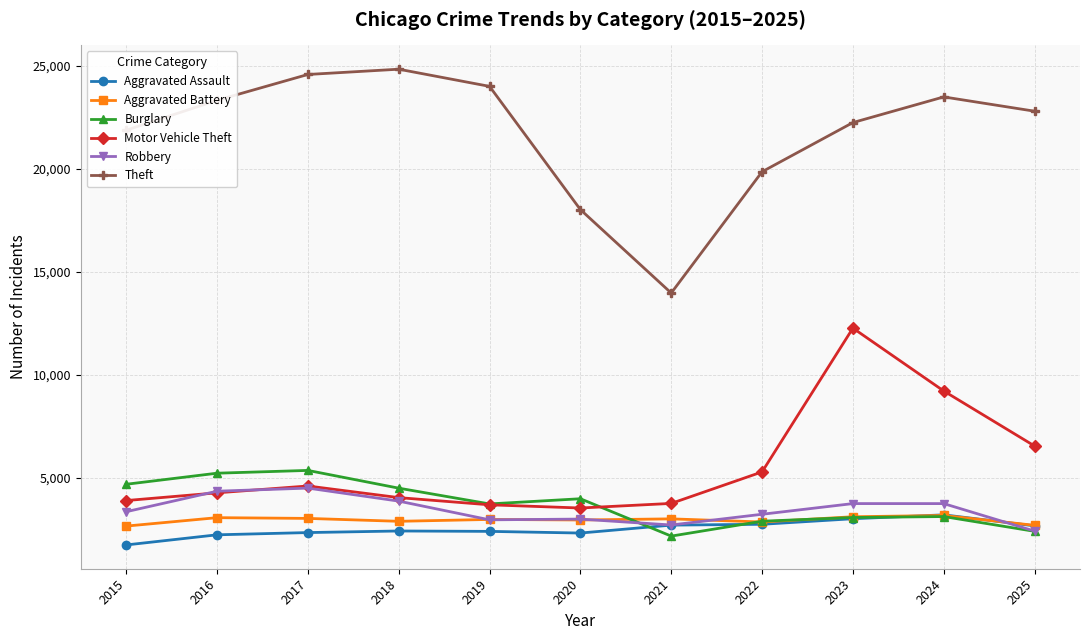

Read the Robbery value at 2024.

3748